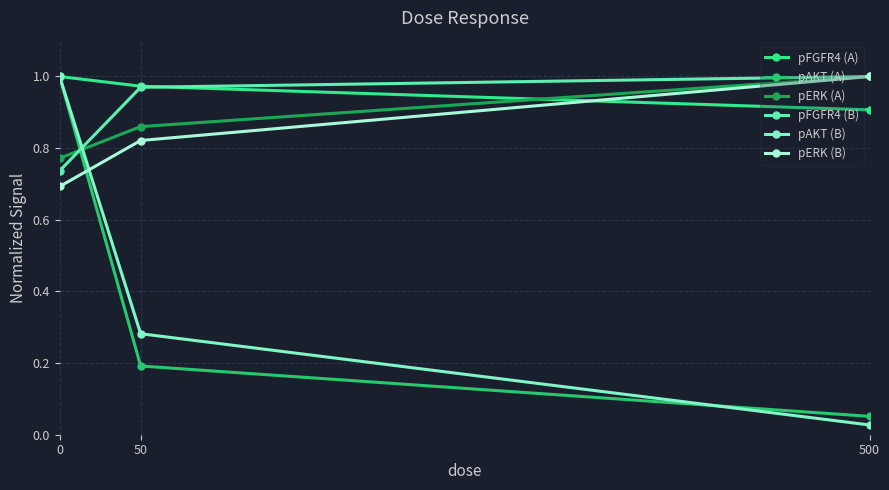

Which series changed the most between 0 and 50?

pAKT (A)